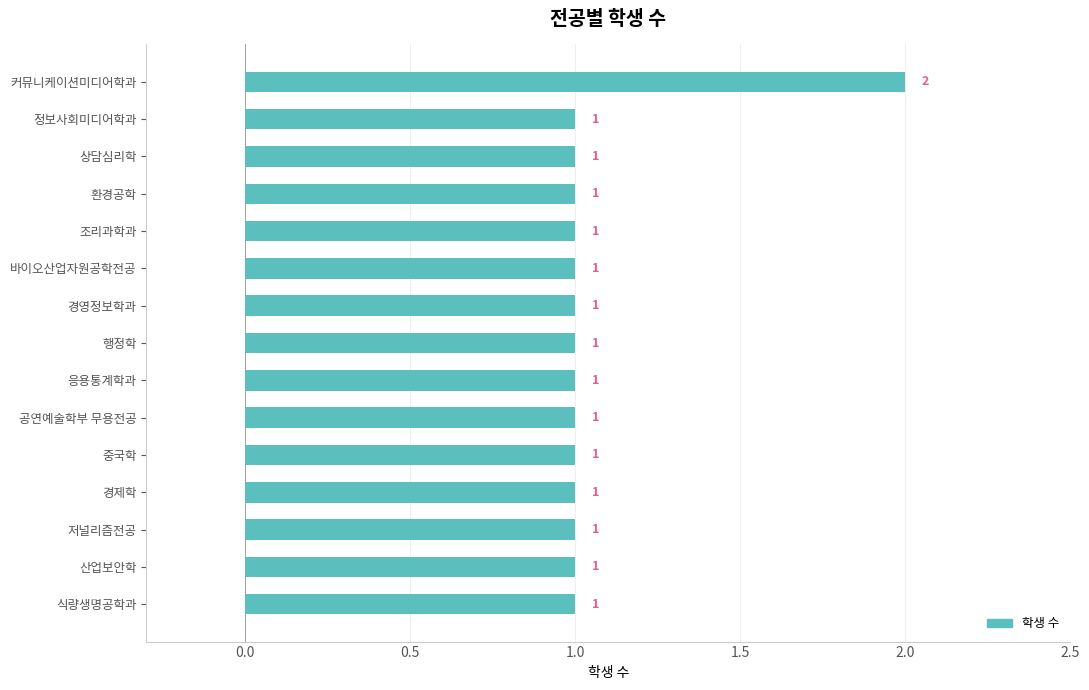

At which category does the chart reach its peak across all series?

커뮤니케이션미디어학과